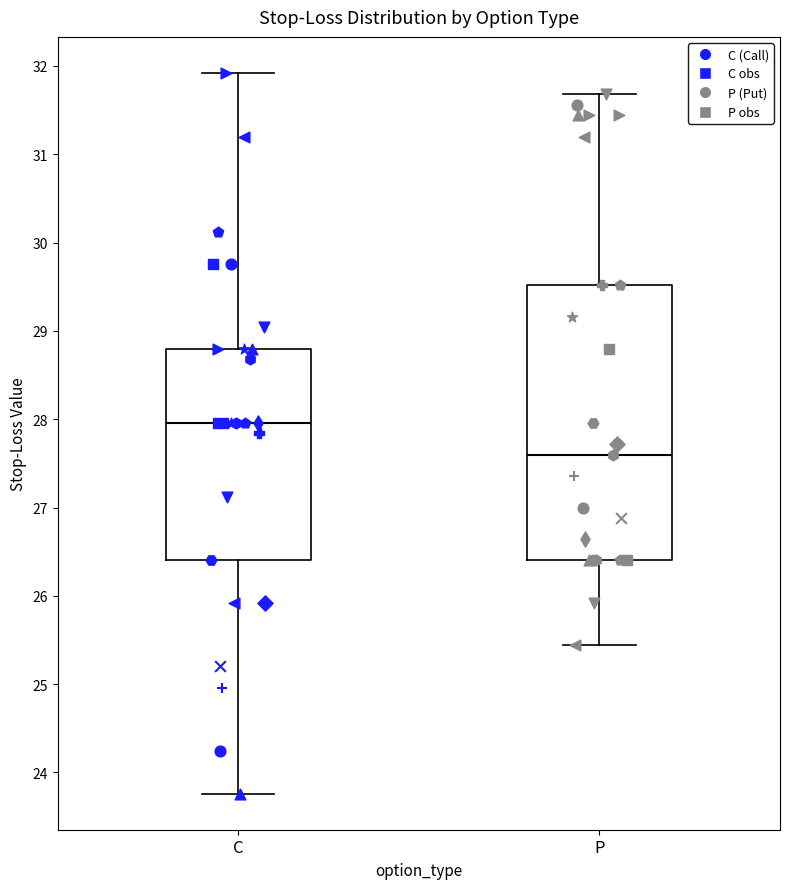

Reading left to right, read every box against the y-axis: the position of its median line, the range the box covers, and the ends of its whiskers. The values are not printed on the chart, so give them approximately, as read against the axis.

C: median 28.0, box 26.4 to 28.8, whiskers 23.8 to 31.9
P: median 27.6, box 26.4 to 29.5, whiskers 25.4 to 31.7